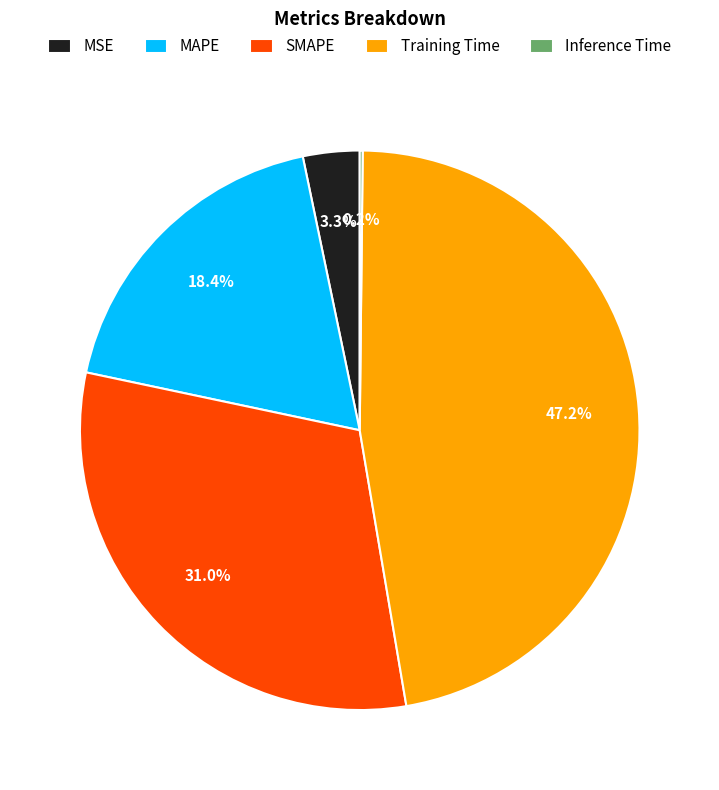

Combined, do MSE and Training Time account for over 50%?

Yes